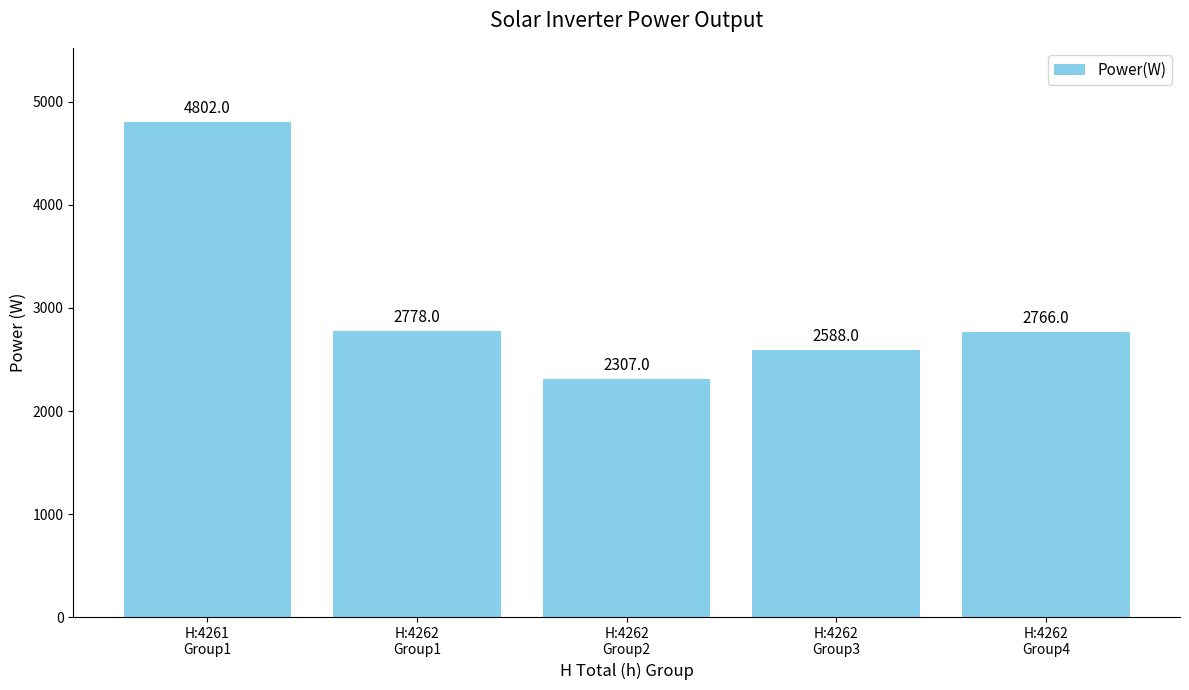

The chart shows a value of 589 at H:4262
Group2. True or false?

False